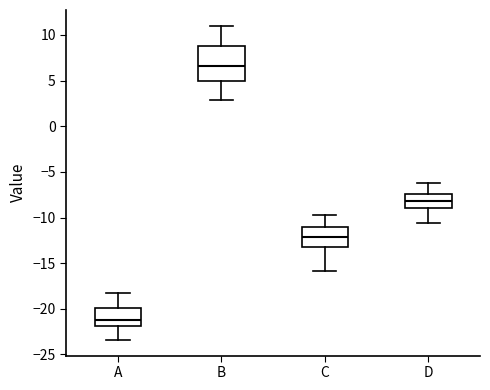

Where is the lower edge of the box for A on the y-axis? The values are not printed on the chart, so give them approximately, as read against the axis.

-22.0